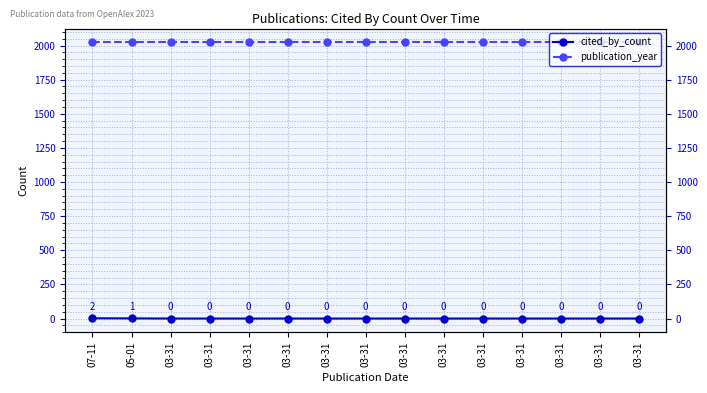

What is the highest value of the publication_year series?

2023